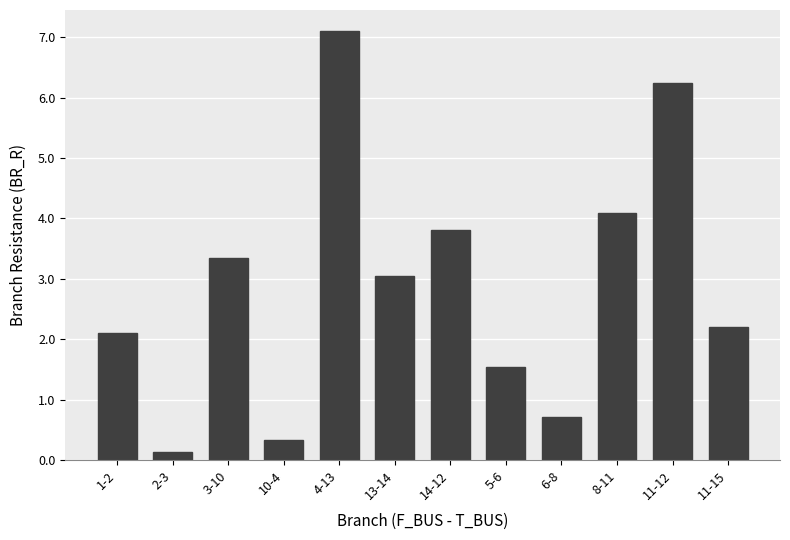

At which category does the chart reach its minimum across all series?

2-3